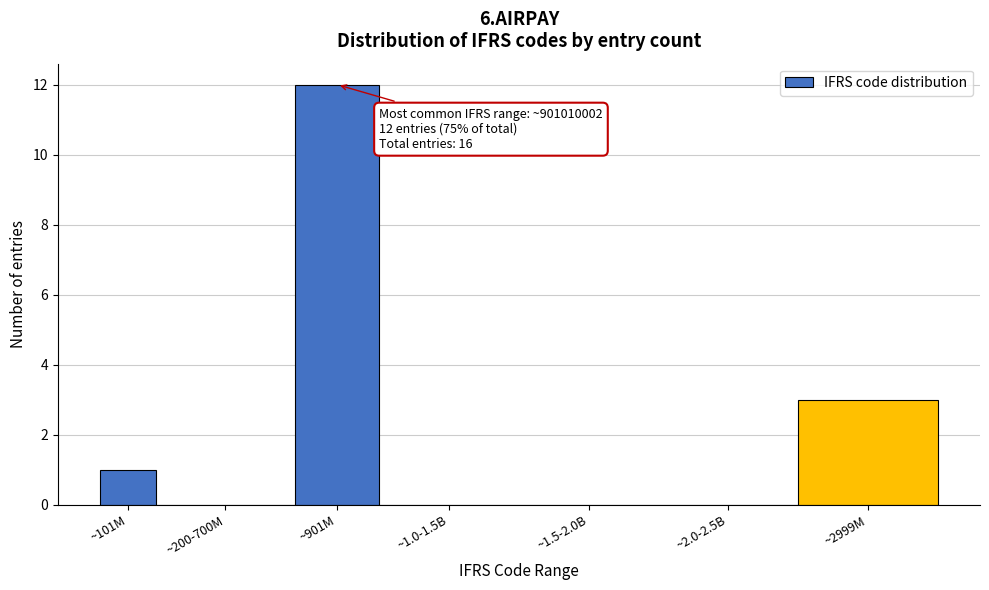

Reading right to left, extract all data points from this chart.

~2999M=3	~2.0-2.5B=0	~1.5-2.0B=0	~1.0-1.5B=0	~901M=12	~200-700M=0	~101M=1